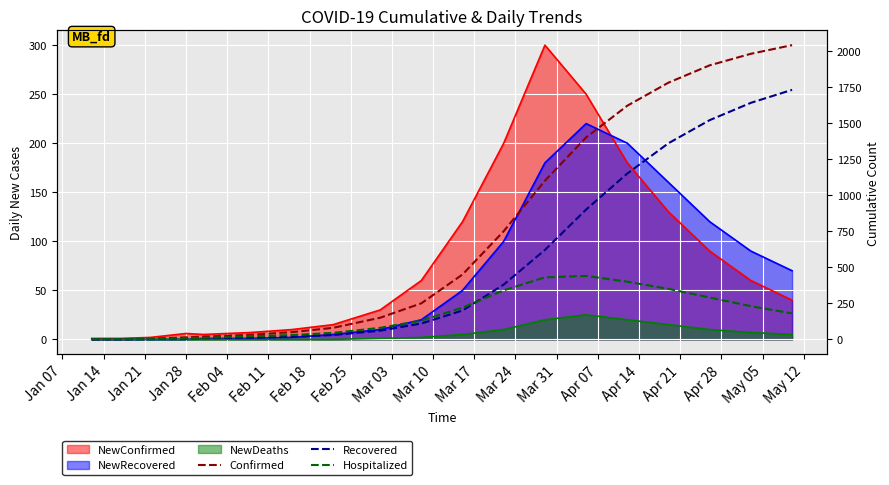

Is the value of Recovered at Apr 14 greater than the value of Hospitalized at May 12?

Yes